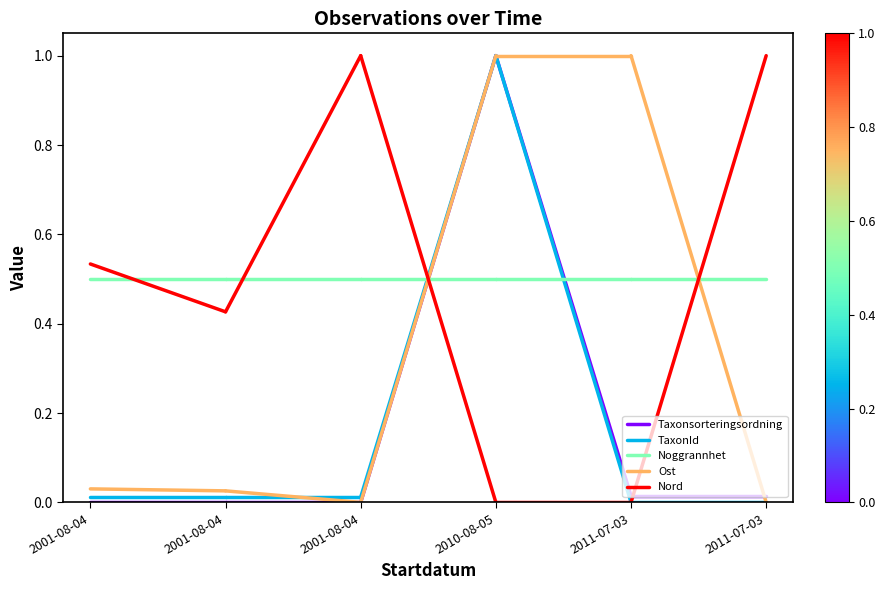

Is the value of TaxonId at 2001-08-04 greater than the value of Ost at 2001-08-04?

No